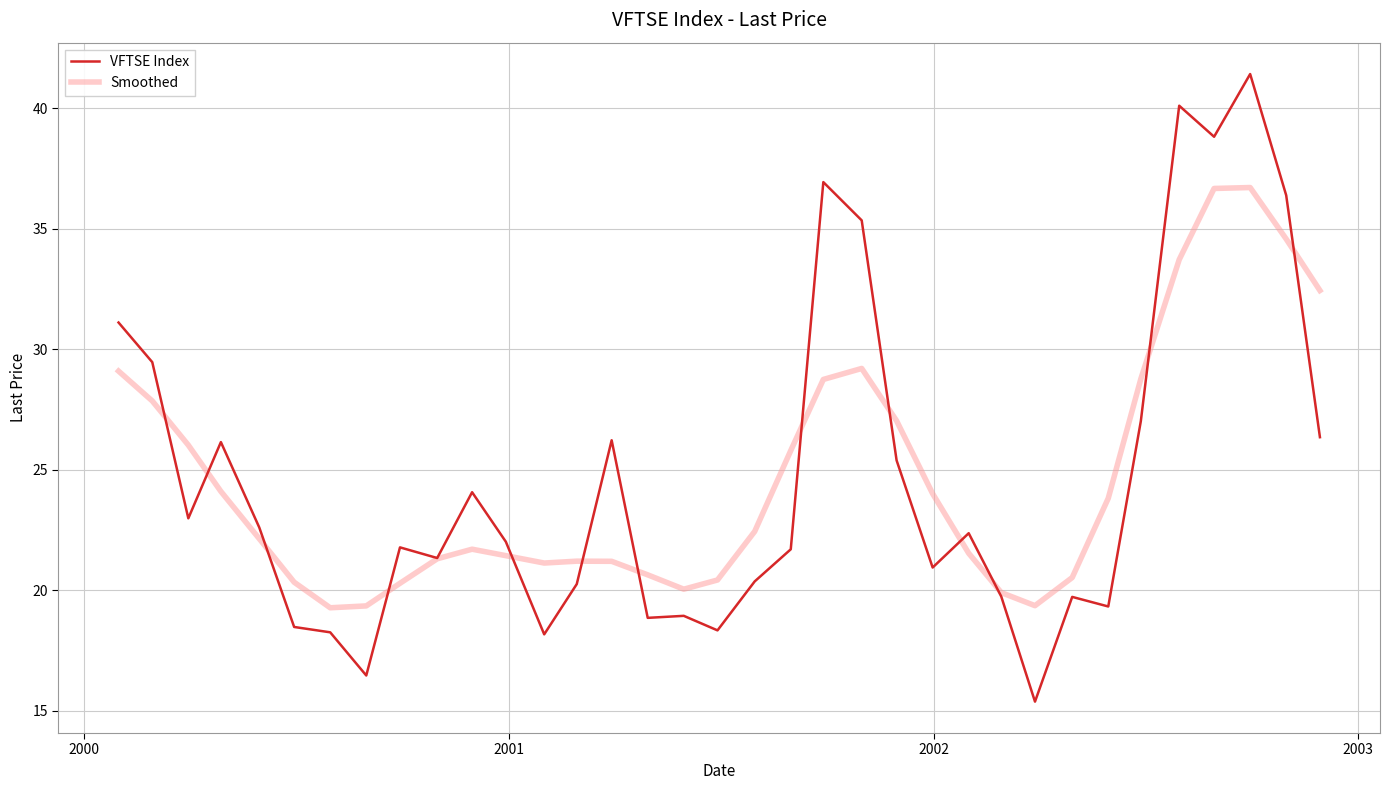

Does the chart display data point markers on the line(s)?

No